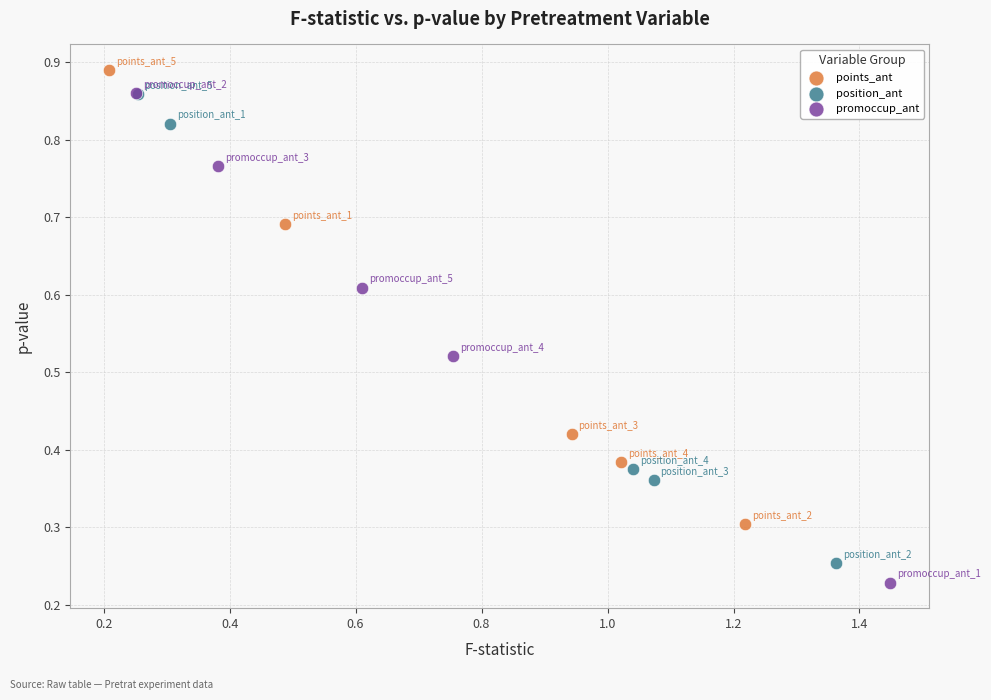

Which series reaches the maximum Y coordinate?

points_ant